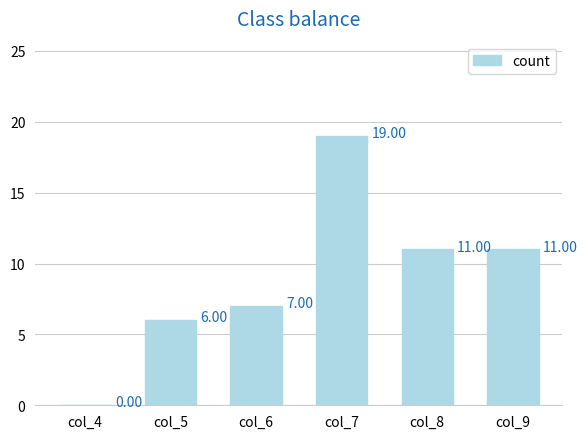

Reading left to right, list all the values displayed in this chart.

0	6	7	19	11	11